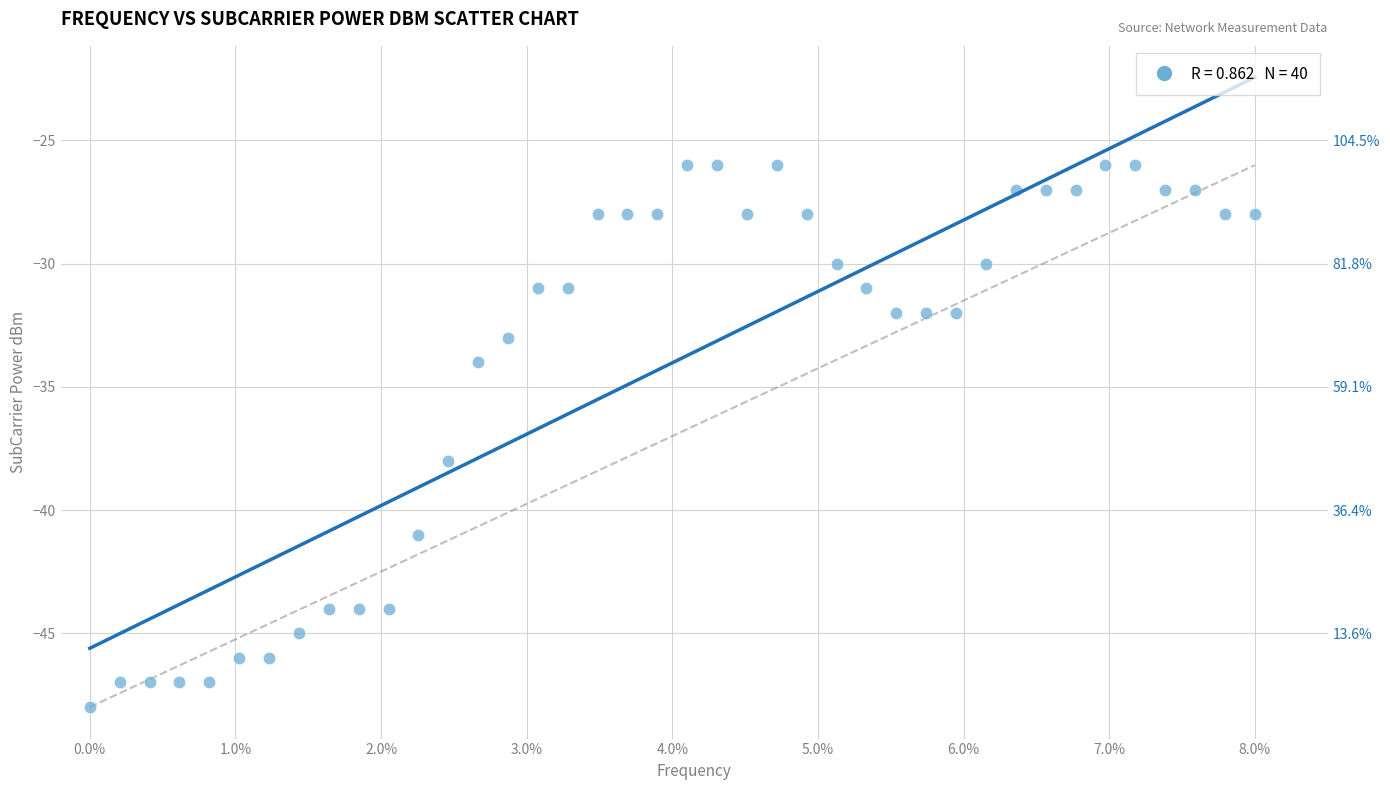

What is the range of Y values (max minus min)?

22